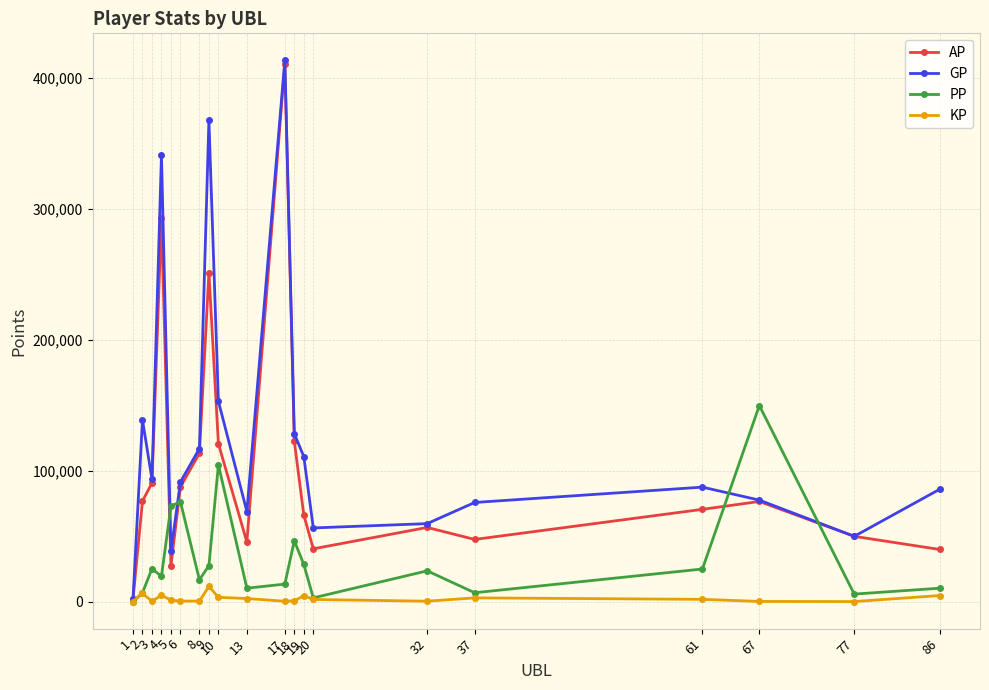

Which series has the largest total across all categories?

GP